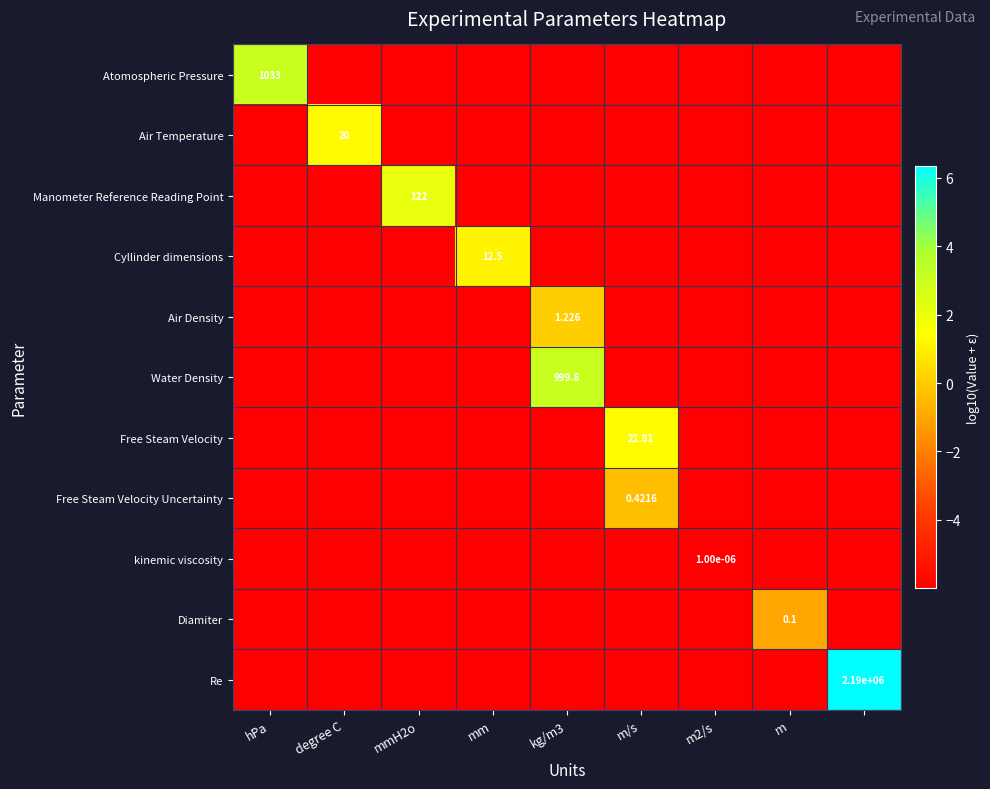

Count the number of categories in the chart.

9